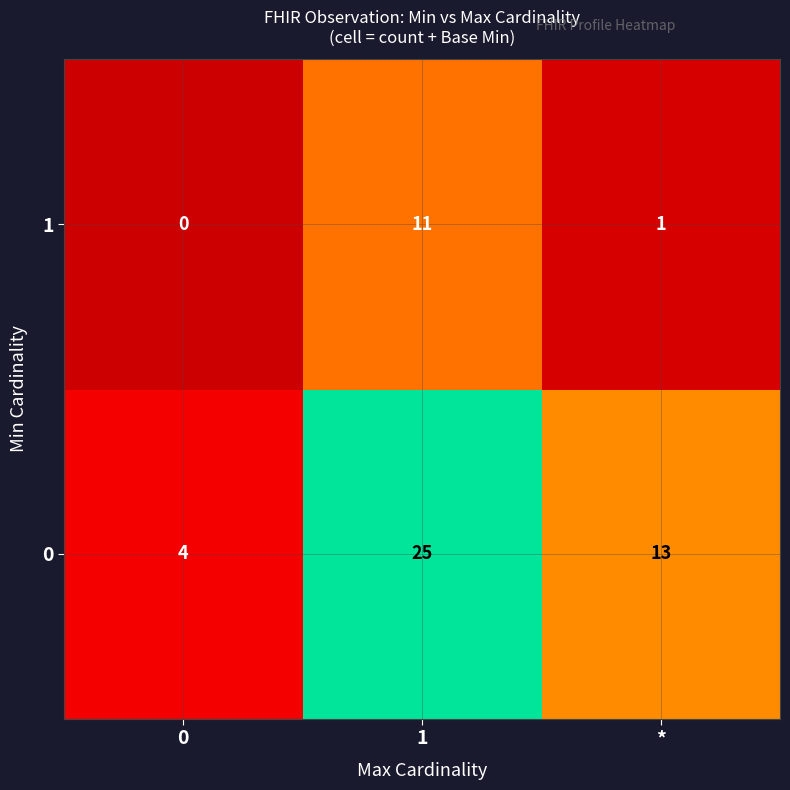

What is the approximate value of 1 at 1, to the nearest 5?

10